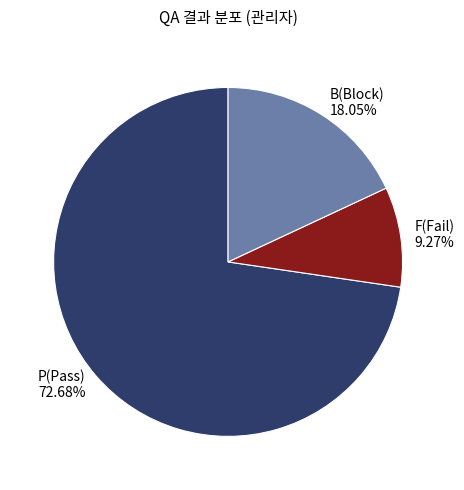

Does P(Pass) account for over 50% of the chart?

Yes